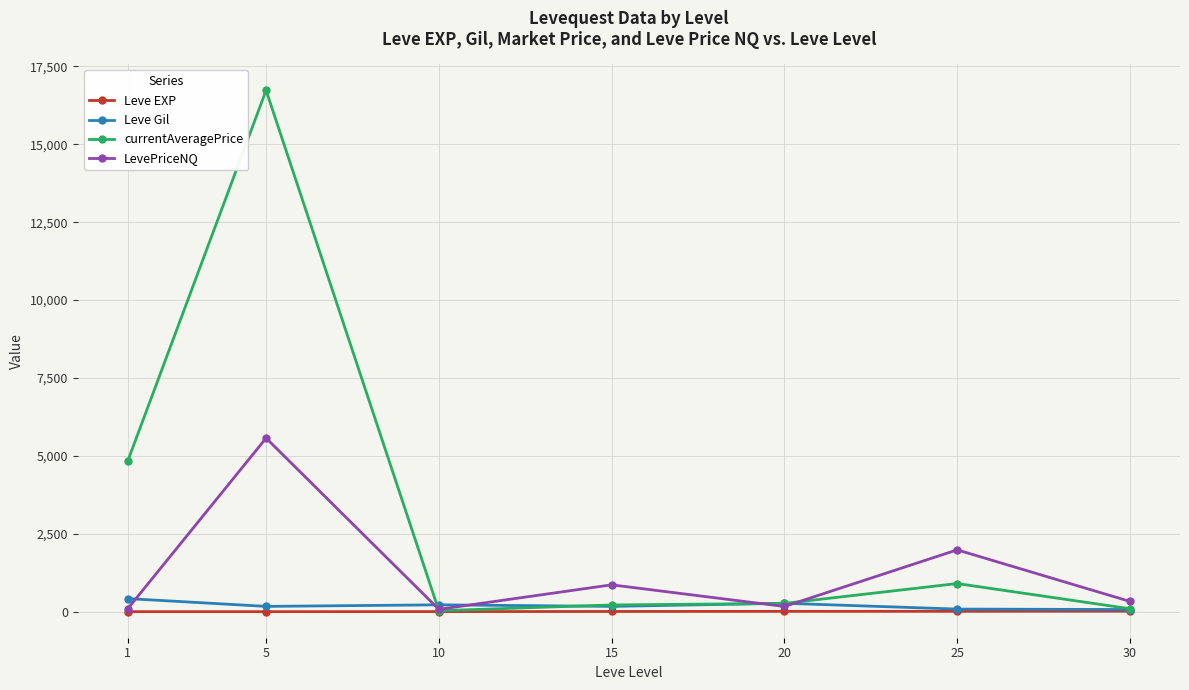

What is the sum of the LevePriceNQ values at 1 and 25?

2083